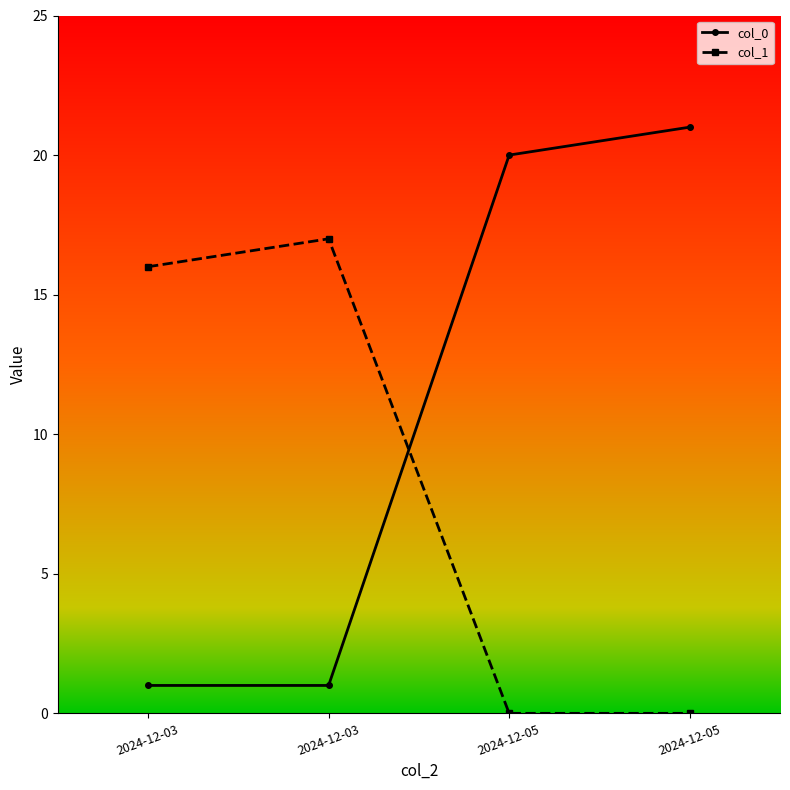

How many lines are shown in the chart?

2